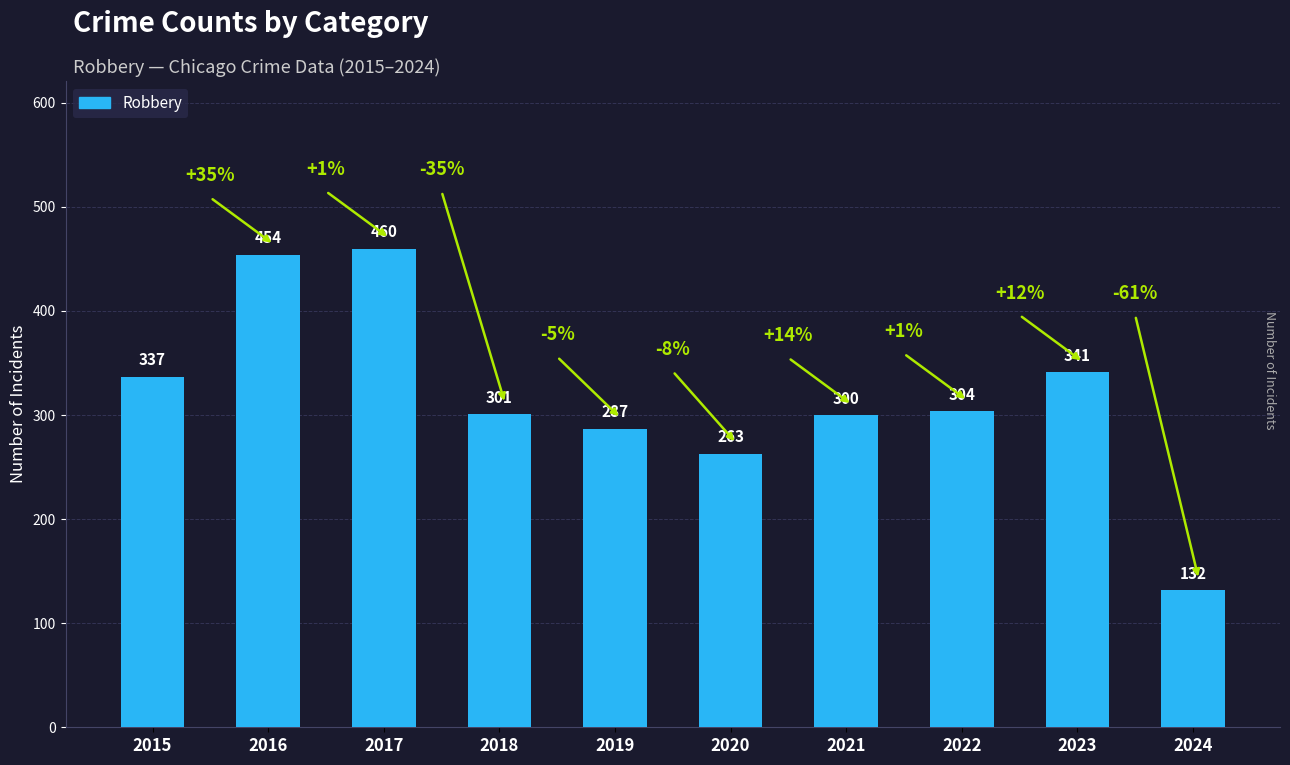

What is the maximum value shown in the chart?

460